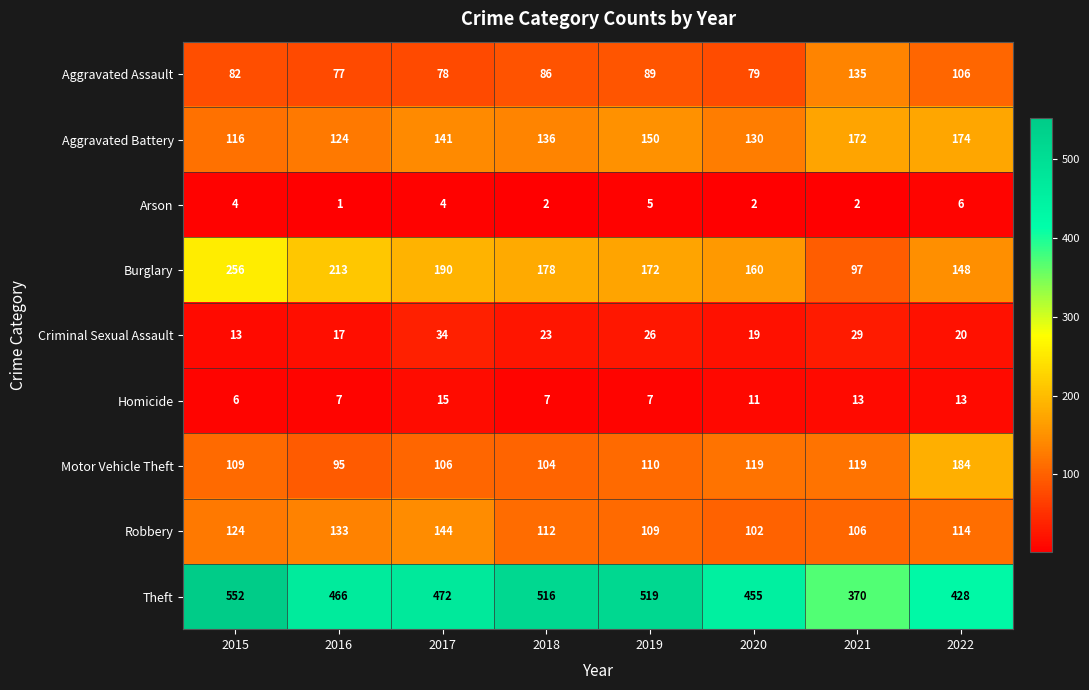

Which series has the widest spread of values?

Theft